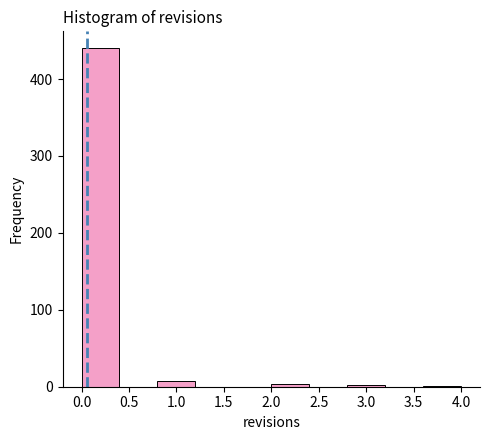

Reading left to right, list every bar in this chart as the range it spans on the x-axis followed by its height. The values are not printed on the chart, so give them approximately, as read against the axis.

0.0 to 0.4: 440
0.4 to 0.8: 0
0.8 to 1.2: under 10
1.2 to 1.6: 0
1.6 to 2.0: 0
2.0 to 2.4: under 10
2.4 to 2.8: 0
2.8 to 3.2: under 10
3.2 to 3.6: 0
3.6 to 4.0: under 10